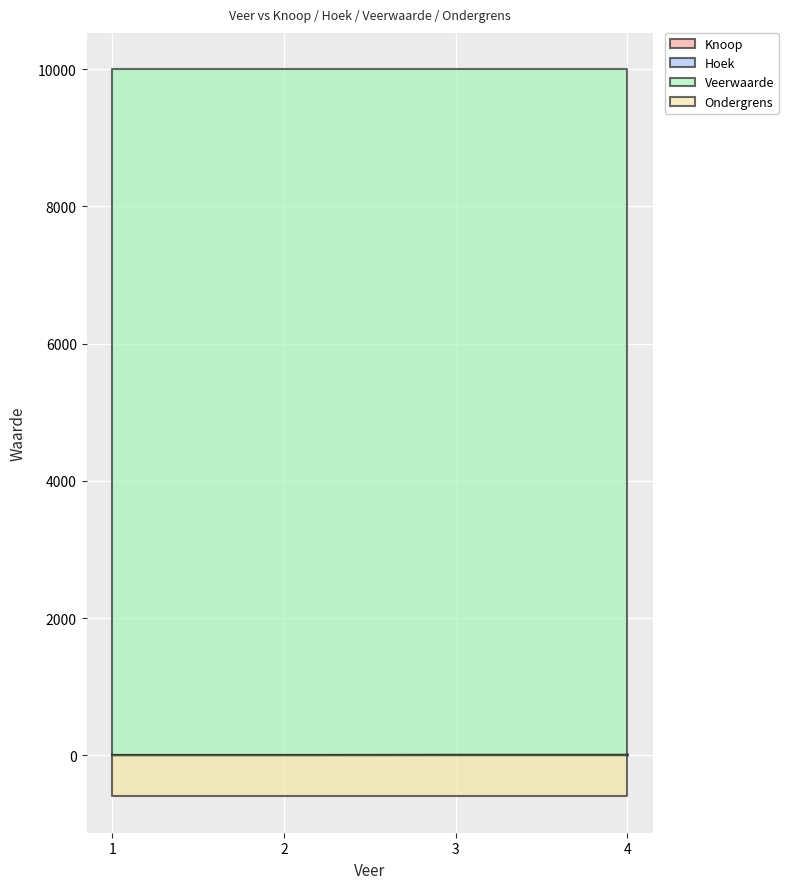

Reading left to right, extract all data points from this chart.

Knoop: 1=5	2=6	3=21	4=22
Hoek: 1=0	2=0	3=0	4=0
Veerwaarde: 1=10000	2=10000	3=10000	4=10000
Ondergrens: 1=-600	2=-600	3=-600	4=-600